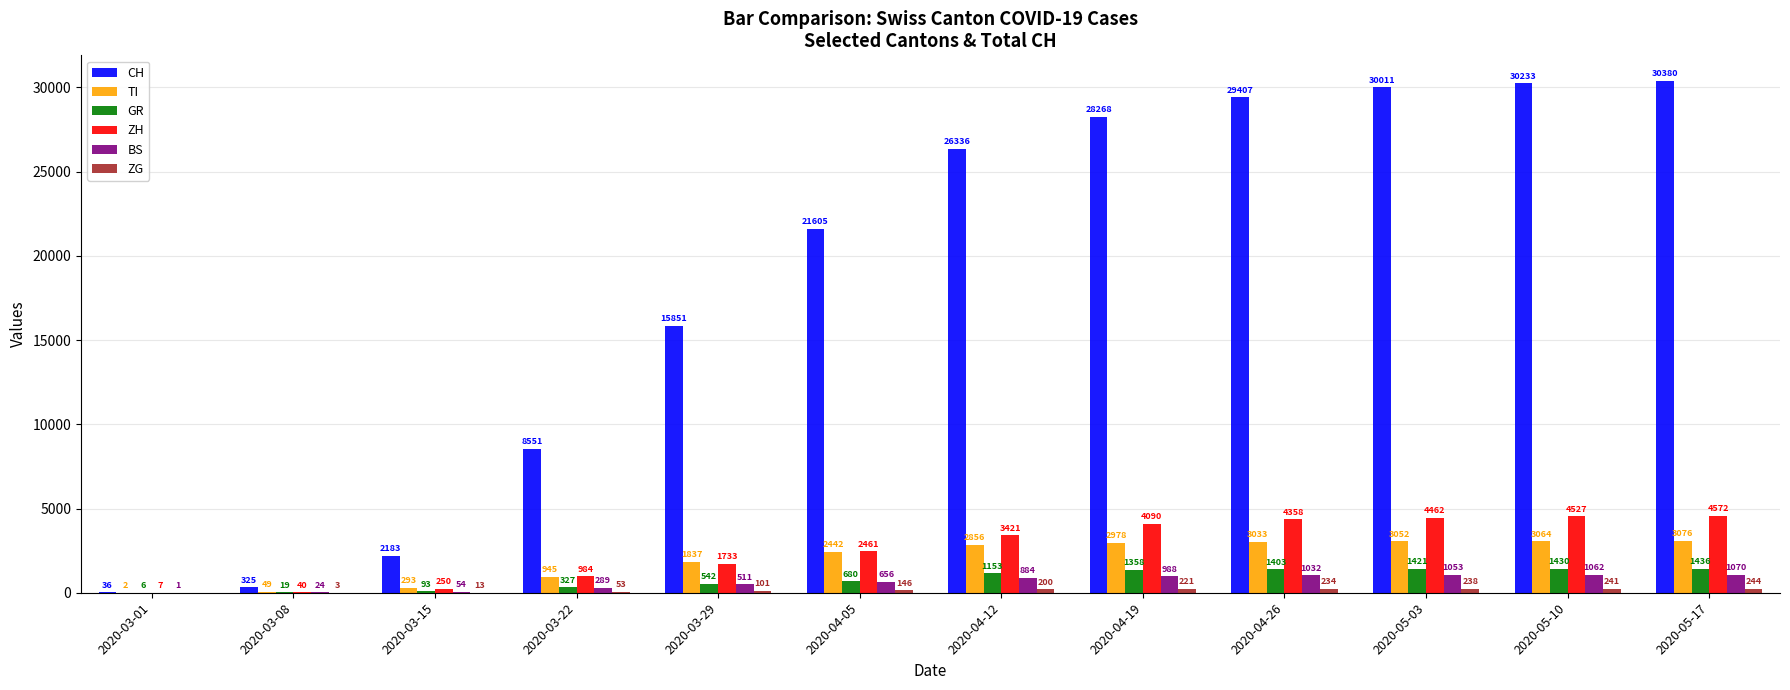

Which category has the highest value across all series?

2020-05-17